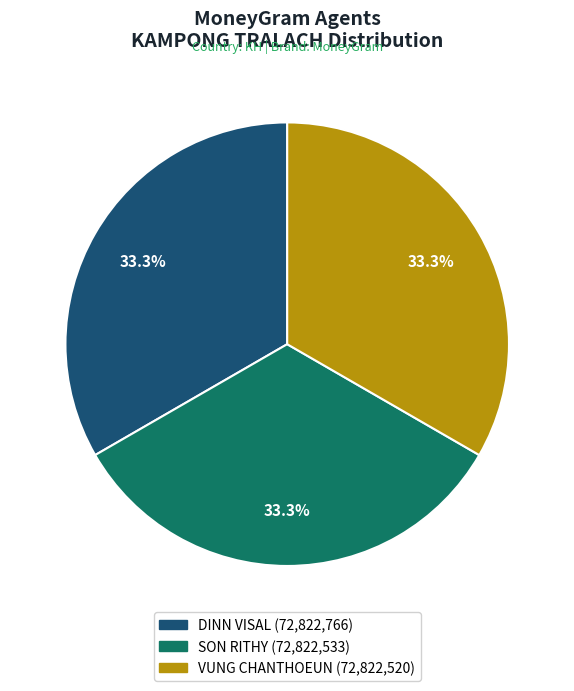

What is the ratio of the value at DINN VISAL to the value at VUNG CHANTHOEUN?

1.0